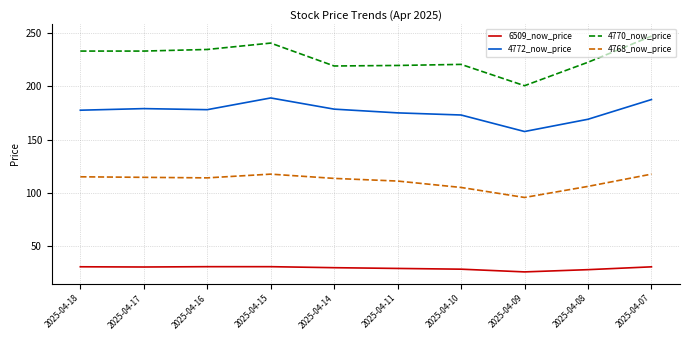

Count the number of categories in the chart.

10